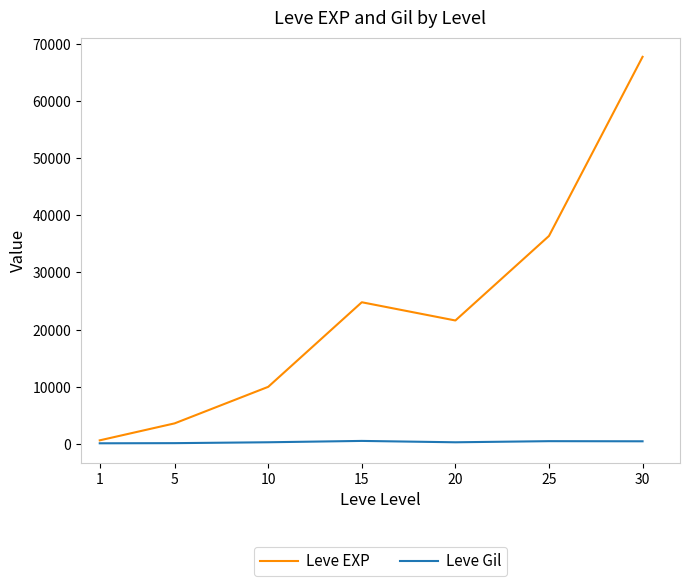

What is the average value of the Leve EXP series?

23533